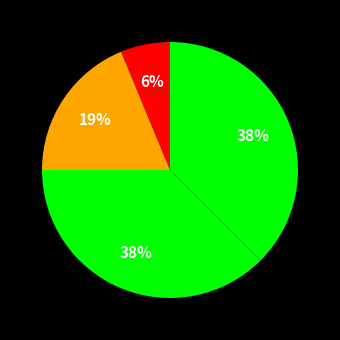

Which slice is the smallest?

Aggravated Assault